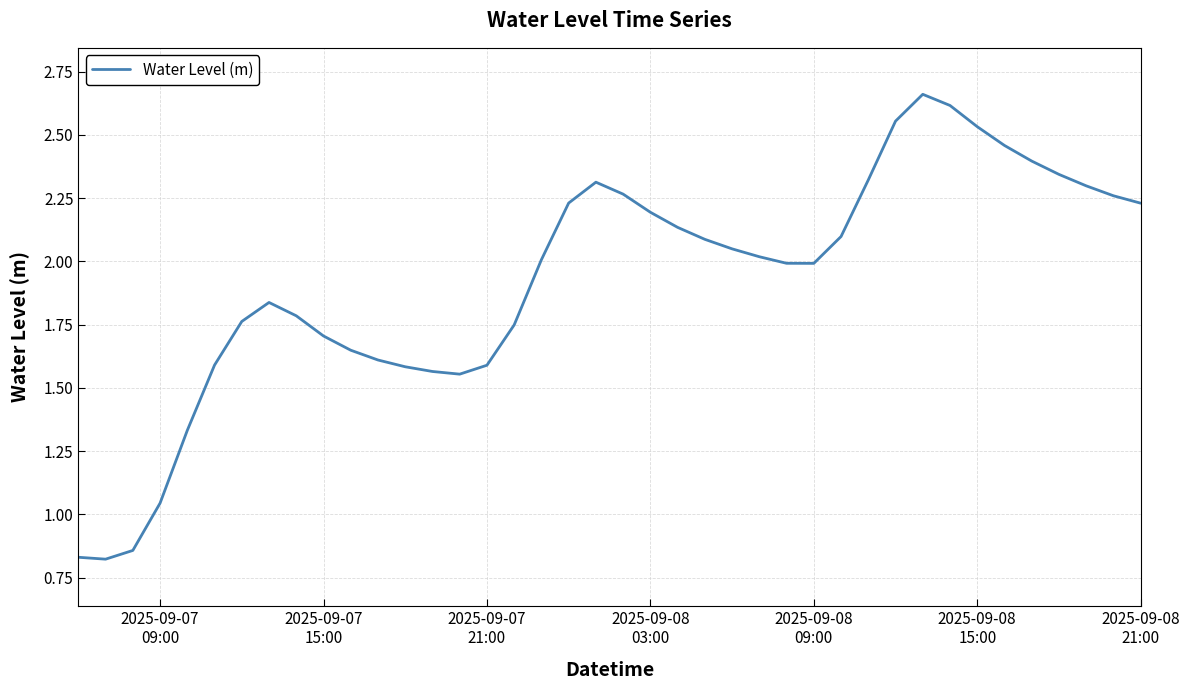

Does the chart have visible grid lines?

Yes